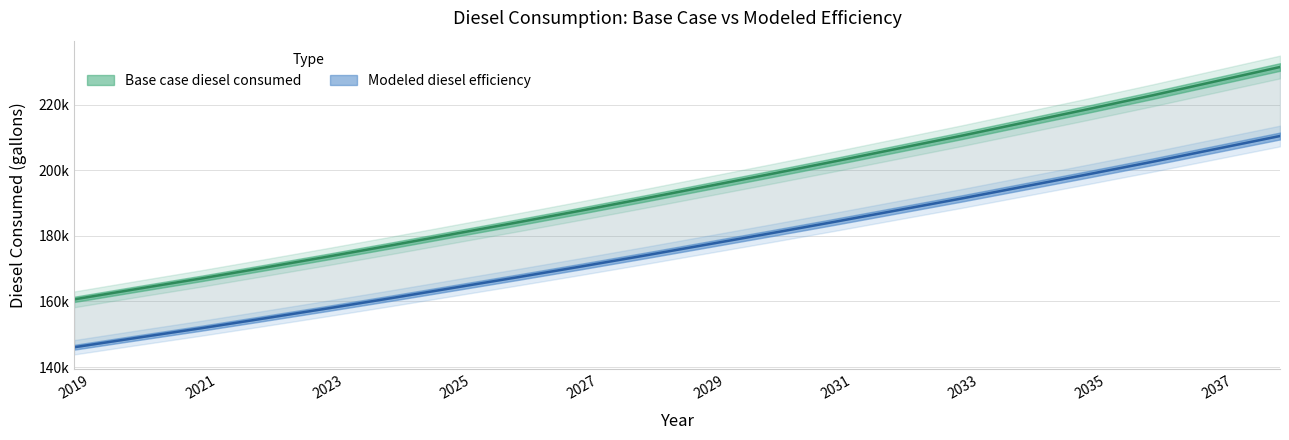

Is it true that Base case diesel consumed equals 177113.2 at 2024?

True